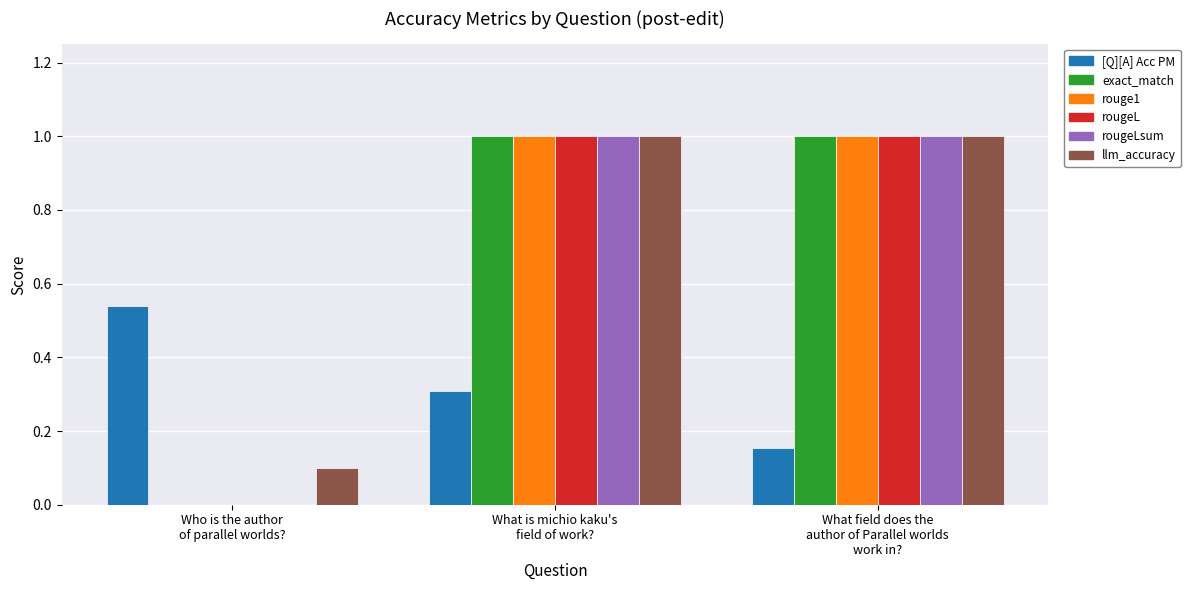

What is the sum of all rougeLsum values?

2.0